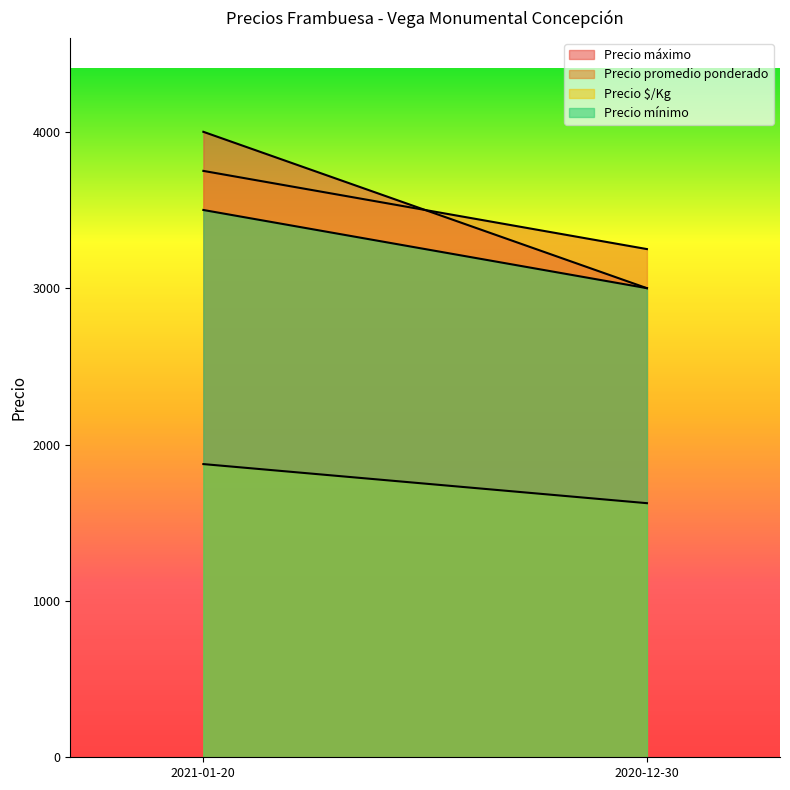

At which category is the sum across all series the highest?

2021-01-20